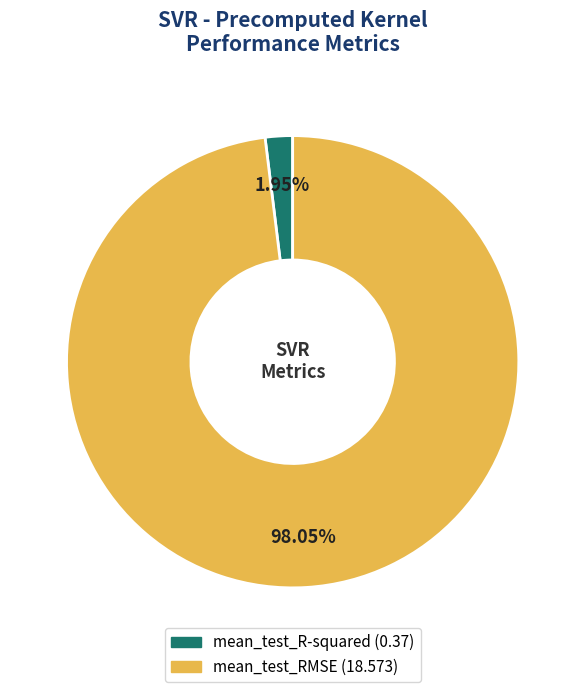

Rank the categories by value from highest to lowest.

mean_test_RMSE, mean_test_R-squared